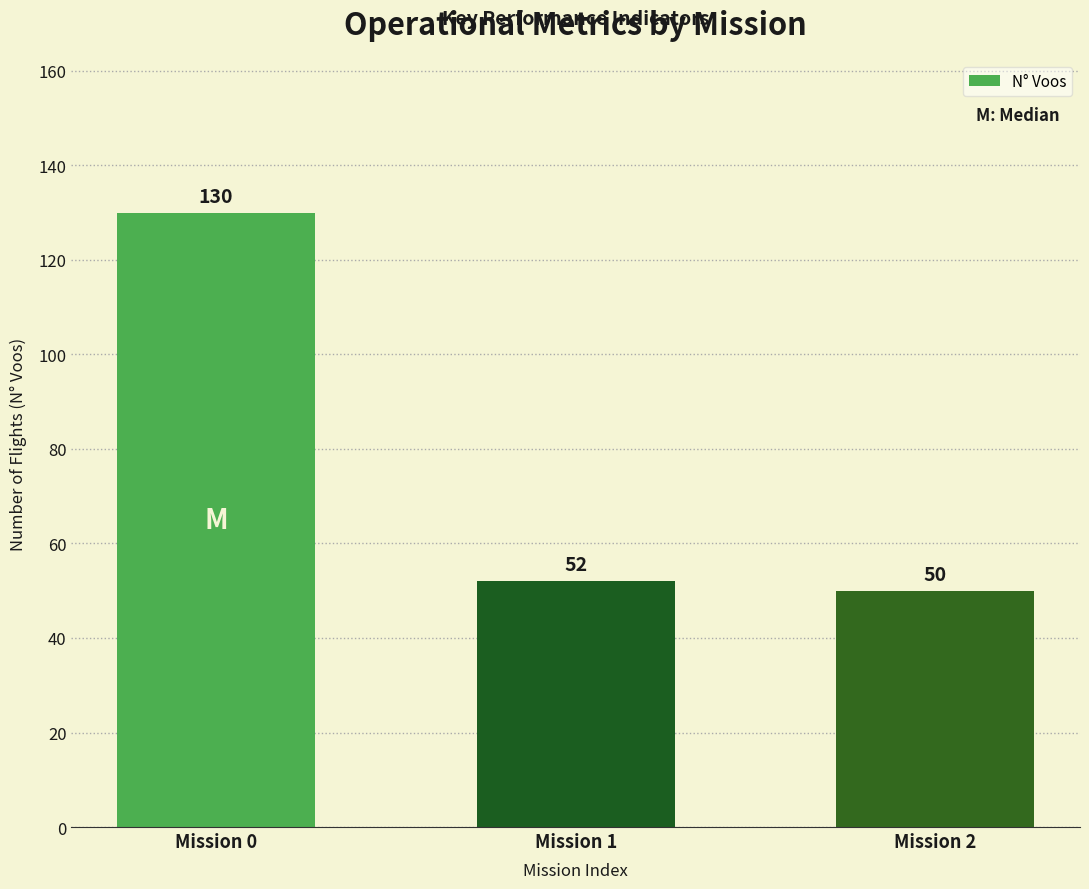

Where does the data first go above 52?

Mission 0